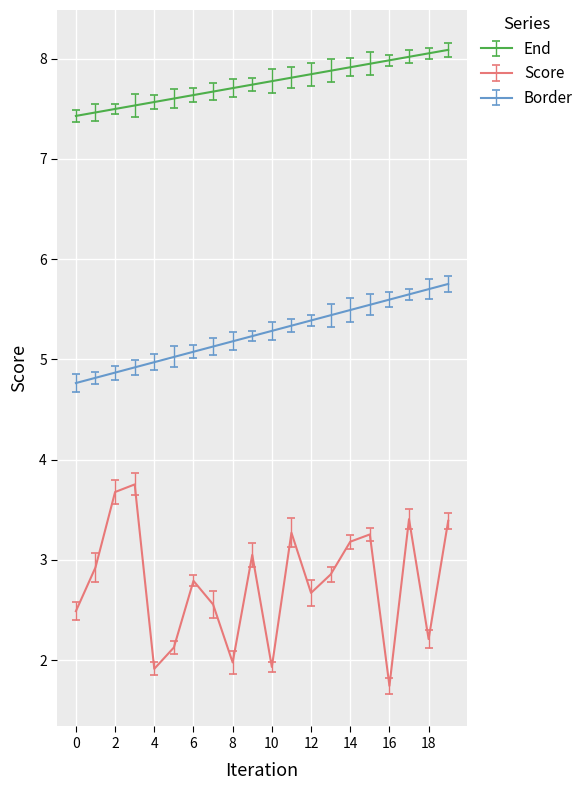

List the series in order of their peak value, highest first.

End, Border, Score